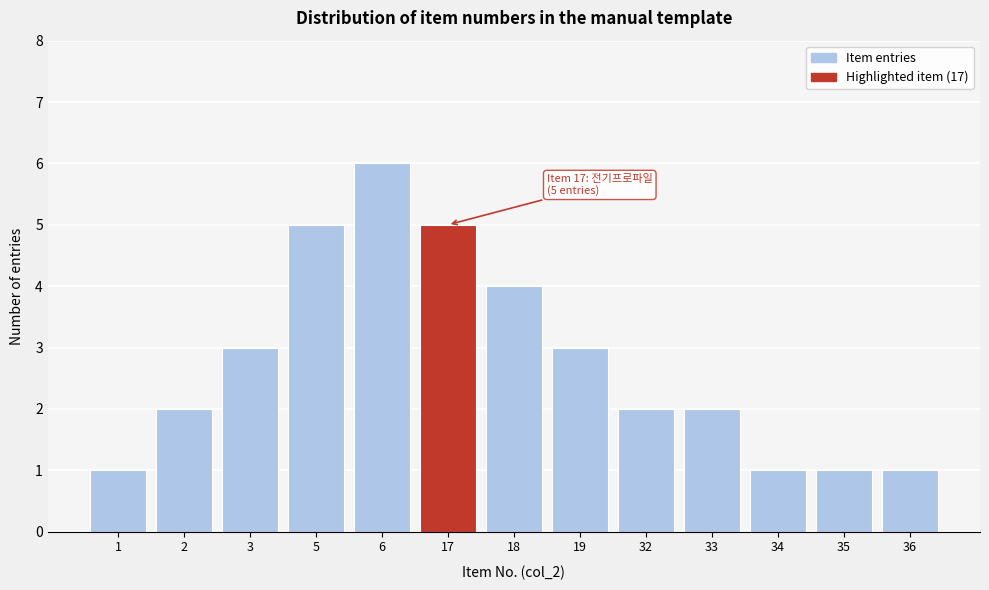

Reading left to right, what are all the values shown in this chart?

1	2	3	5	6	5	4	3	2	2	1	1	1